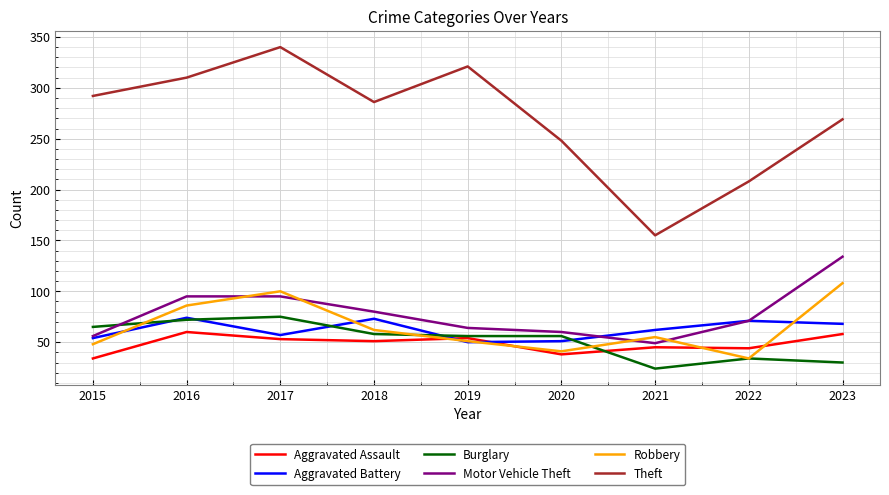

Where is Theft nearest to the value 247?

2020